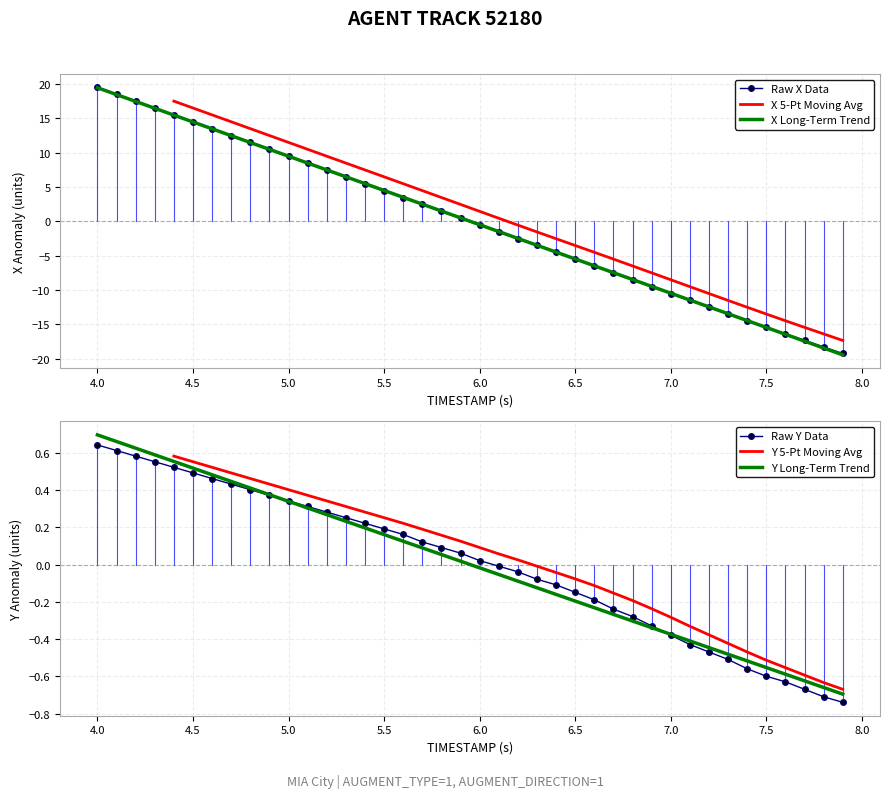

What are all the series names shown in the legend?

Raw X Data, X 5-Pt Moving Avg, X Long-Term Trend, Raw Y Data, Y 5-Pt Moving Avg, Y Long-Term Trend